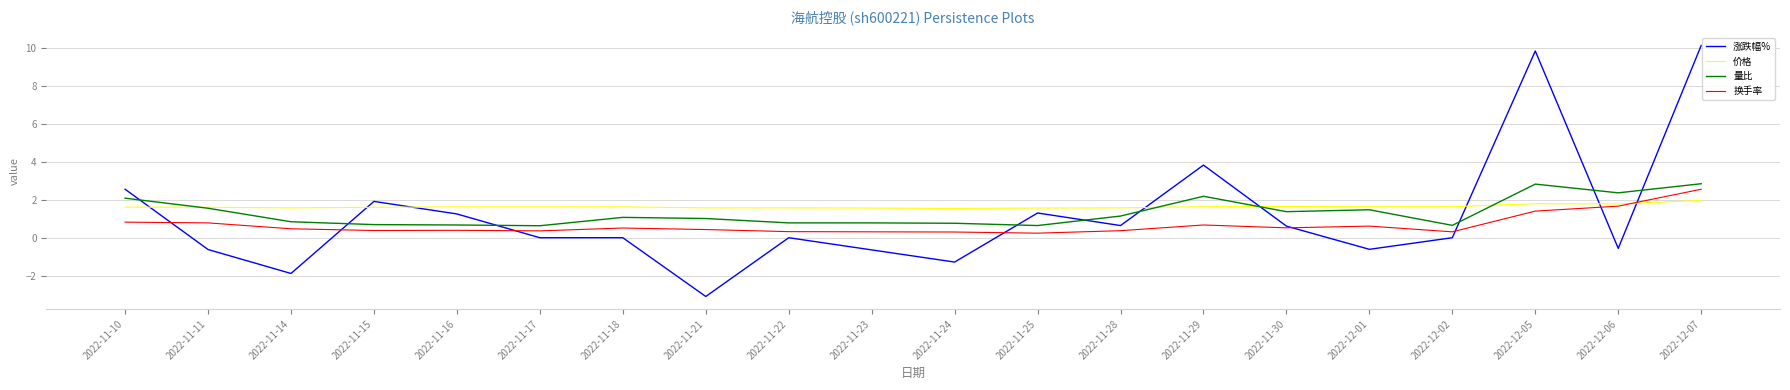

At how many categories does at least one series exceed 0?

20